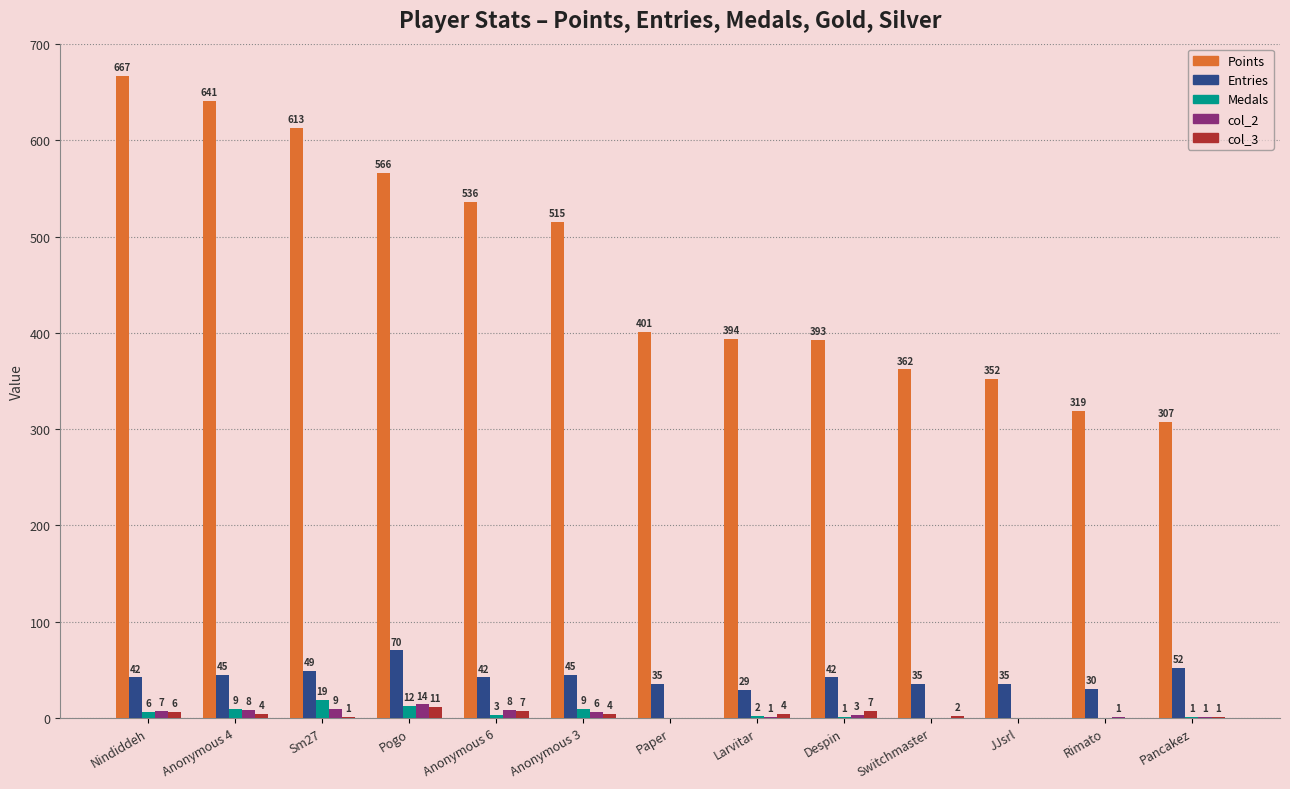

Which series has the widest spread of values?

Points